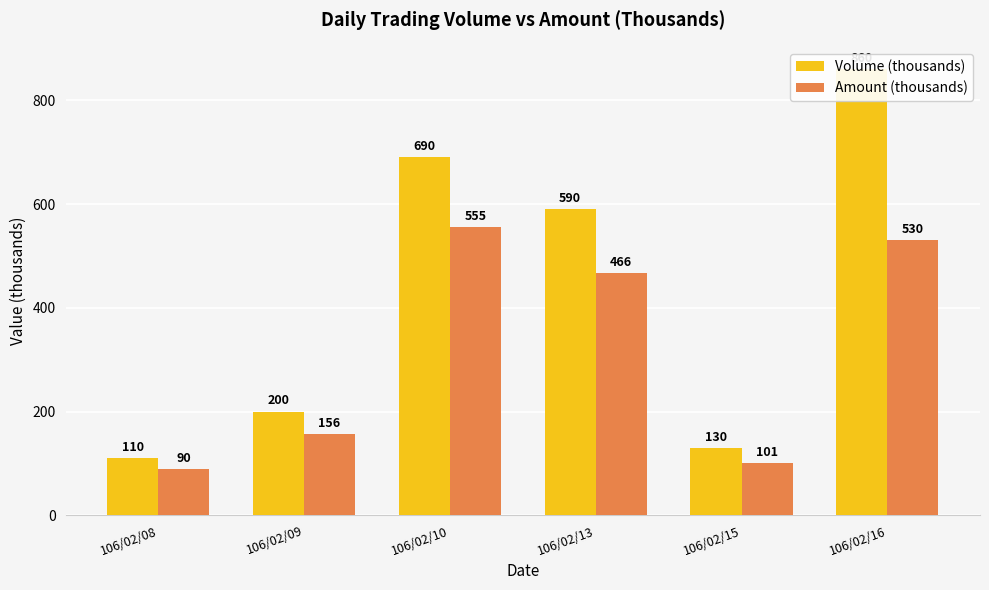

What is the difference between the second highest and second lowest values in the Volume (thousands) series?

560.0